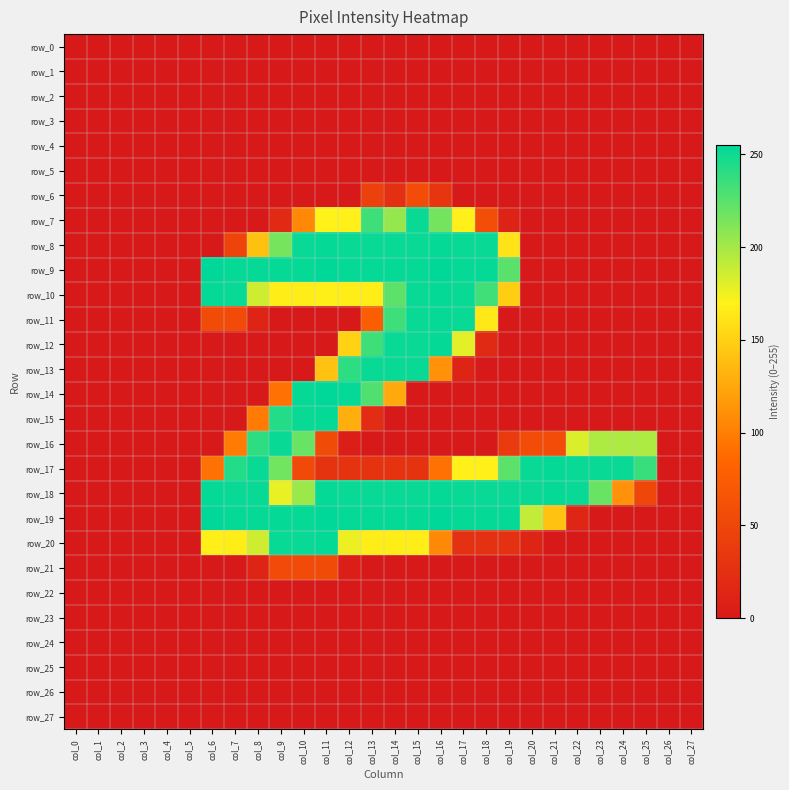

Reading left to right, extract all data points from this chart.

row_0: col_0=0	col_1=0	col_2=0	col_3=0	col_4=0	col_5=0	col_6=0	col_7=0	col_8=0	col_9=0	col_10=0	col_11=0	col_12=0	col_13=0	col_14=0	col_15=0	col_16=0	col_17=0	col_18=0	col_19=0	col_20=0	col_21=0	col_22=0	col_23=0	col_24=0	col_25=0	col_26=0	col_27=0
row_1: col_0=0	col_1=0	col_2=0	col_3=0	col_4=0	col_5=0	col_6=0	col_7=0	col_8=0	col_9=0	col_10=0	col_11=0	col_12=0	col_13=0	col_14=0	col_15=0	col_16=0	col_17=0	col_18=0	col_19=0	col_20=0	col_21=0	col_22=0	col_23=0	col_24=0	col_25=0	col_26=0	col_27=0
row_2: col_0=0	col_1=0	col_2=0	col_3=0	col_4=0	col_5=0	col_6=0	col_7=0	col_8=0	col_9=0	col_10=0	col_11=0	col_12=0	col_13=0	col_14=0	col_15=0	col_16=0	col_17=0	col_18=0	col_19=0	col_20=0	col_21=0	col_22=0	col_23=0	col_24=0	col_25=0	col_26=0	col_27=0
row_3: col_0=0	col_1=0	col_2=0	col_3=0	col_4=0	col_5=0	col_6=0	col_7=0	col_8=0	col_9=0	col_10=0	col_11=0	col_12=0	col_13=0	col_14=0	col_15=0	col_16=0	col_17=0	col_18=0	col_19=0	col_20=0	col_21=0	col_22=0	col_23=0	col_24=0	col_25=0	col_26=0	col_27=0
row_4: col_0=0	col_1=0	col_2=0	col_3=0	col_4=0	col_5=0	col_6=0	col_7=0	col_8=0	col_9=0	col_10=0	col_11=0	col_12=0	col_13=0	col_14=0	col_15=0	col_16=0	col_17=0	col_18=0	col_19=0	col_20=0	col_21=0	col_22=0	col_23=0	col_24=0	col_25=0	col_26=0	col_27=0
row_5: col_0=0	col_1=0	col_2=0	col_3=0	col_4=0	col_5=0	col_6=0	col_7=0	col_8=0	col_9=0	col_10=0	col_11=0	col_12=0	col_13=0	col_14=0	col_15=0	col_16=0	col_17=0	col_18=0	col_19=0	col_20=0	col_21=0	col_22=0	col_23=0	col_24=0	col_25=0	col_26=0	col_27=0
row_6: col_0=0	col_1=0	col_2=0	col_3=0	col_4=0	col_5=0	col_6=0	col_7=0	col_8=0	col_9=0	col_10=0	col_11=0	col_12=0	col_13=45	col_14=25	col_15=57	col_16=32	col_17=0	col_18=0	col_19=0	col_20=0	col_21=0	col_22=0	col_23=0	col_24=0	col_25=0	col_26=0	col_27=0
row_7: col_0=0	col_1=0	col_2=0	col_3=0	col_4=0	col_5=0	col_6=0	col_7=0	col_8=0	col_9=19	col_10=107	col_11=170	col_12=169	col_13=234	col_14=205	col_15=252	col_16=216	col_17=169	col_18=59	col_19=10	col_20=0	col_21=0	col_22=0	col_23=0	col_24=0	col_25=0	col_26=0	col_27=0
row_8: col_0=0	col_1=0	col_2=0	col_3=0	col_4=0	col_5=0	col_6=0	col_7=48	col_8=140	col_9=215	col_10=252	col_11=253	col_12=252	col_13=252	col_14=252	col_15=252	col_16=253	col_17=252	col_18=252	col_19=161	col_20=0	col_21=0	col_22=0	col_23=0	col_24=0	col_25=0	col_26=0	col_27=0
row_9: col_0=0	col_1=0	col_2=0	col_3=0	col_4=0	col_5=0	col_6=255	col_7=253	col_8=253	col_9=253	col_10=253	col_11=255	col_12=253	col_13=253	col_14=253	col_15=253	col_16=255	col_17=253	col_18=253	col_19=225	col_20=0	col_21=0	col_22=0	col_23=0	col_24=0	col_25=0	col_26=0	col_27=0
row_10: col_0=0	col_1=0	col_2=0	col_3=0	col_4=0	col_5=0	col_6=253	col_7=252	col_8=186	col_9=167	col_10=167	col_11=168	col_12=167	col_13=167	col_14=224	col_15=252	col_16=253	col_17=252	col_18=233	col_19=148	col_20=0	col_21=0	col_22=0	col_23=0	col_24=0	col_25=0	col_26=0	col_27=0
row_11: col_0=0	col_1=0	col_2=0	col_3=0	col_4=0	col_5=0	col_6=56	col_7=55	col_8=12	col_9=0	col_10=0	col_11=0	col_12=0	col_13=76	col_14=234	col_15=252	col_16=253	col_17=252	col_18=164	col_19=0	col_20=0	col_21=0	col_22=0	col_23=0	col_24=0	col_25=0	col_26=0	col_27=0
row_12: col_0=0	col_1=0	col_2=0	col_3=0	col_4=0	col_5=0	col_6=0	col_7=0	col_8=0	col_9=0	col_10=0	col_11=0	col_12=151	col_13=234	col_14=252	col_15=252	col_16=253	col_17=179	col_18=19	col_19=0	col_20=0	col_21=0	col_22=0	col_23=0	col_24=0	col_25=0	col_26=0	col_27=0
row_13: col_0=0	col_1=0	col_2=0	col_3=0	col_4=0	col_5=0	col_6=0	col_7=0	col_8=0	col_9=0	col_10=0	col_11=141	col_12=240	col_13=252	col_14=252	col_15=252	col_16=112	col_17=12	col_18=0	col_19=0	col_20=0	col_21=0	col_22=0	col_23=0	col_24=0	col_25=0	col_26=0	col_27=0
row_14: col_0=0	col_1=0	col_2=0	col_3=0	col_4=0	col_5=0	col_6=0	col_7=0	col_8=0	col_9=92	col_10=253	col_11=255	col_12=253	col_13=228	col_14=126	col_15=0	col_16=0	col_17=0	col_18=0	col_19=0	col_20=0	col_21=0	col_22=0	col_23=0	col_24=0	col_25=0	col_26=0	col_27=0
row_15: col_0=0	col_1=0	col_2=0	col_3=0	col_4=0	col_5=0	col_6=0	col_7=0	col_8=98	col_9=243	col_10=252	col_11=253	col_12=129	col_13=21	col_14=0	col_15=0	col_16=0	col_17=0	col_18=0	col_19=0	col_20=0	col_21=0	col_22=0	col_23=0	col_24=0	col_25=0	col_26=0	col_27=0
row_16: col_0=0	col_1=0	col_2=0	col_3=0	col_4=0	col_5=0	col_6=0	col_7=98	col_8=240	col_9=252	col_10=220	col_11=56	col_12=6	col_13=0	col_14=0	col_15=0	col_16=0	col_17=0	col_18=0	col_19=38	col_20=57	col_21=57	col_22=182	col_23=197	col_24=197	col_25=197	col_26=0	col_27=0
row_17: col_0=0	col_1=0	col_2=0	col_3=0	col_4=0	col_5=0	col_6=92	col_7=243	col_8=252	col_9=217	col_10=53	col_11=29	col_12=29	col_13=29	col_14=29	col_15=29	col_16=92	col_17=169	col_18=169	col_19=224	col_20=252	col_21=253	col_22=252	col_23=252	col_24=252	col_25=236	col_26=0	col_27=0
row_18: col_0=0	col_1=0	col_2=0	col_3=0	col_4=0	col_5=0	col_6=253	col_7=252	col_8=252	col_9=177	col_10=203	col_11=253	col_12=252	col_13=252	col_14=252	col_15=252	col_16=253	col_17=252	col_18=252	col_19=252	col_20=252	col_21=253	col_22=252	col_23=220	col_24=112	col_25=50	col_26=0	col_27=0
row_19: col_0=0	col_1=0	col_2=0	col_3=0	col_4=0	col_5=0	col_6=255	col_7=253	col_8=253	col_9=253	col_10=253	col_11=255	col_12=253	col_13=253	col_14=253	col_15=253	col_16=255	col_17=253	col_18=253	col_19=253	col_20=190	col_21=141	col_22=15	col_23=0	col_24=0	col_25=0	col_26=0	col_27=0
row_20: col_0=0	col_1=0	col_2=0	col_3=0	col_4=0	col_5=0	col_6=168	col_7=167	col_8=186	col_9=252	col_10=252	col_11=253	col_12=176	col_13=167	col_14=167	col_15=167	col_16=106	col_17=27	col_18=27	col_19=27	col_20=12	col_21=0	col_22=0	col_23=0	col_24=0	col_25=0	col_26=0	col_27=0
row_21: col_0=0	col_1=0	col_2=0	col_3=0	col_4=0	col_5=0	col_6=0	col_7=0	col_8=13	col_9=55	col_10=55	col_11=56	col_12=6	col_13=0	col_14=0	col_15=0	col_16=0	col_17=0	col_18=0	col_19=0	col_20=0	col_21=0	col_22=0	col_23=0	col_24=0	col_25=0	col_26=0	col_27=0
row_22: col_0=0	col_1=0	col_2=0	col_3=0	col_4=0	col_5=0	col_6=0	col_7=0	col_8=0	col_9=0	col_10=0	col_11=0	col_12=0	col_13=0	col_14=0	col_15=0	col_16=0	col_17=0	col_18=0	col_19=0	col_20=0	col_21=0	col_22=0	col_23=0	col_24=0	col_25=0	col_26=0	col_27=0
row_23: col_0=0	col_1=0	col_2=0	col_3=0	col_4=0	col_5=0	col_6=0	col_7=0	col_8=0	col_9=0	col_10=0	col_11=0	col_12=0	col_13=0	col_14=0	col_15=0	col_16=0	col_17=0	col_18=0	col_19=0	col_20=0	col_21=0	col_22=0	col_23=0	col_24=0	col_25=0	col_26=0	col_27=0
row_24: col_0=0	col_1=0	col_2=0	col_3=0	col_4=0	col_5=0	col_6=0	col_7=0	col_8=0	col_9=0	col_10=0	col_11=0	col_12=0	col_13=0	col_14=0	col_15=0	col_16=0	col_17=0	col_18=0	col_19=0	col_20=0	col_21=0	col_22=0	col_23=0	col_24=0	col_25=0	col_26=0	col_27=0
row_25: col_0=0	col_1=0	col_2=0	col_3=0	col_4=0	col_5=0	col_6=0	col_7=0	col_8=0	col_9=0	col_10=0	col_11=0	col_12=0	col_13=0	col_14=0	col_15=0	col_16=0	col_17=0	col_18=0	col_19=0	col_20=0	col_21=0	col_22=0	col_23=0	col_24=0	col_25=0	col_26=0	col_27=0
row_26: col_0=0	col_1=0	col_2=0	col_3=0	col_4=0	col_5=0	col_6=0	col_7=0	col_8=0	col_9=0	col_10=0	col_11=0	col_12=0	col_13=0	col_14=0	col_15=0	col_16=0	col_17=0	col_18=0	col_19=0	col_20=0	col_21=0	col_22=0	col_23=0	col_24=0	col_25=0	col_26=0	col_27=0
row_27: col_0=0	col_1=0	col_2=0	col_3=0	col_4=0	col_5=0	col_6=0	col_7=0	col_8=0	col_9=0	col_10=0	col_11=0	col_12=0	col_13=0	col_14=0	col_15=0	col_16=0	col_17=0	col_18=0	col_19=0	col_20=0	col_21=0	col_22=0	col_23=0	col_24=0	col_25=0	col_26=0	col_27=0